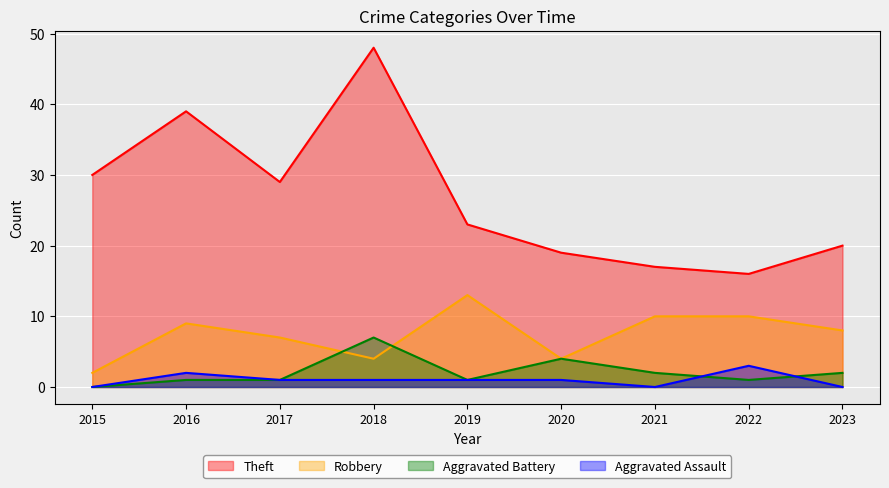

How many data points does each series have?

9